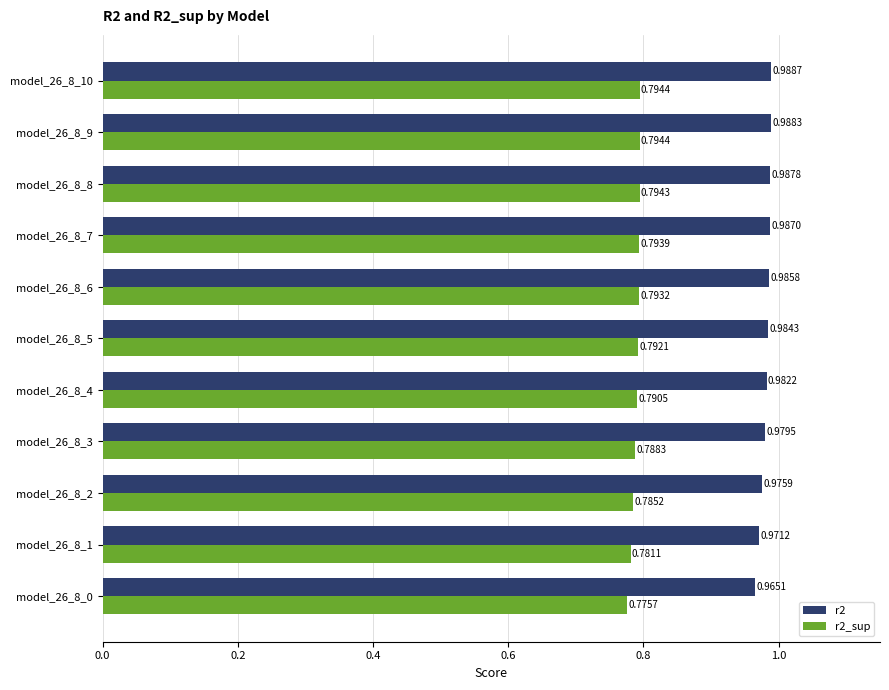

What is the sum of all r2_sup values?

8.7